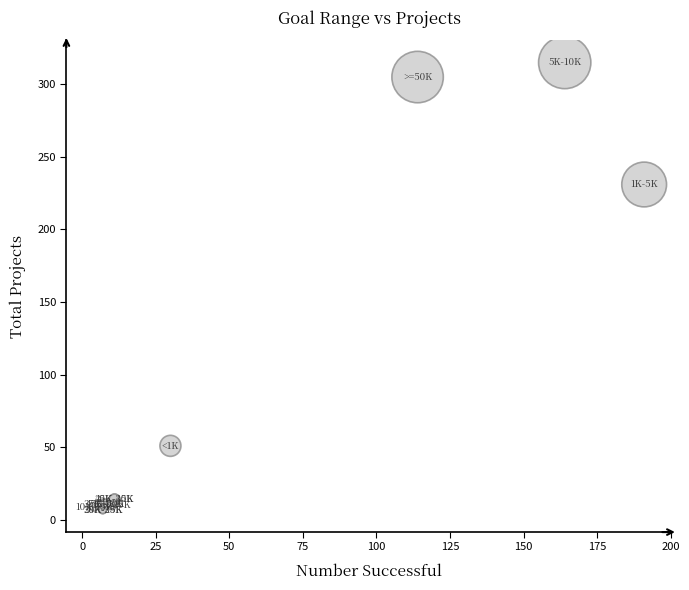

What Y value in the scatter plot is closest to 161?

231